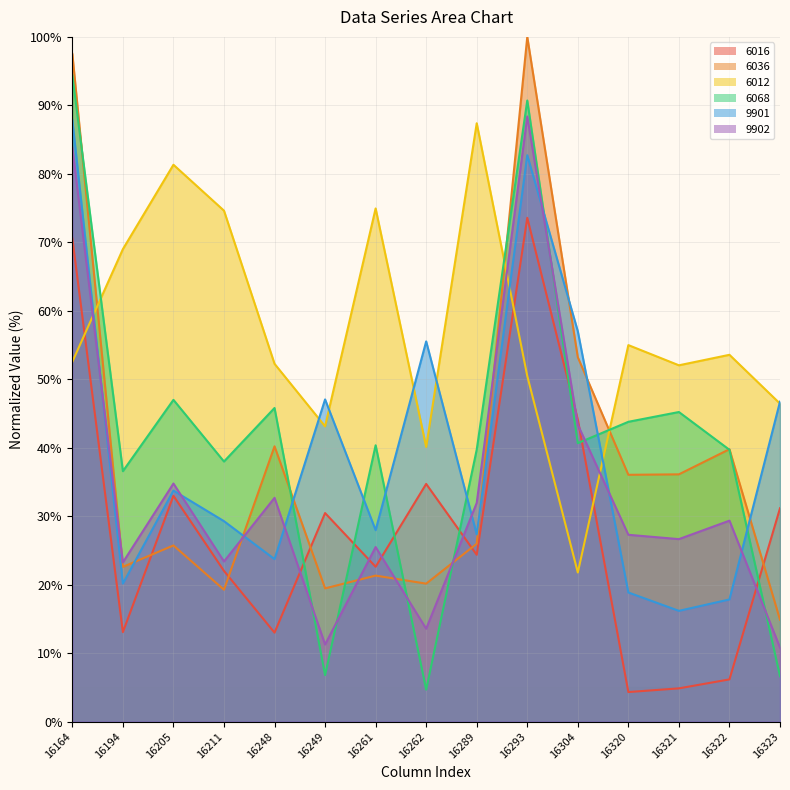

What is the difference between the 6036 values at 16322 and 16323?

24.9